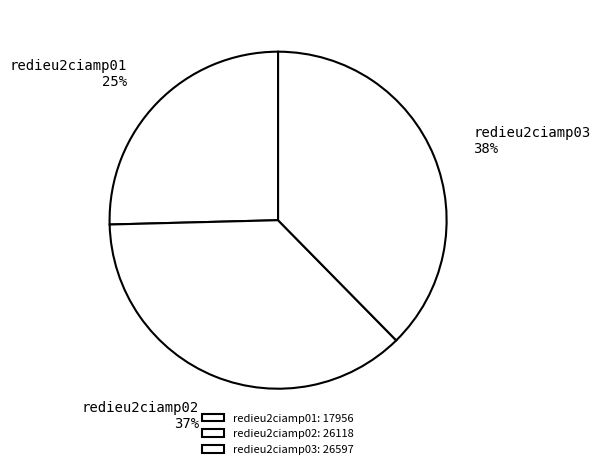

What percentage is the redieu2ciamp01 slice, to the nearest percent?

25%